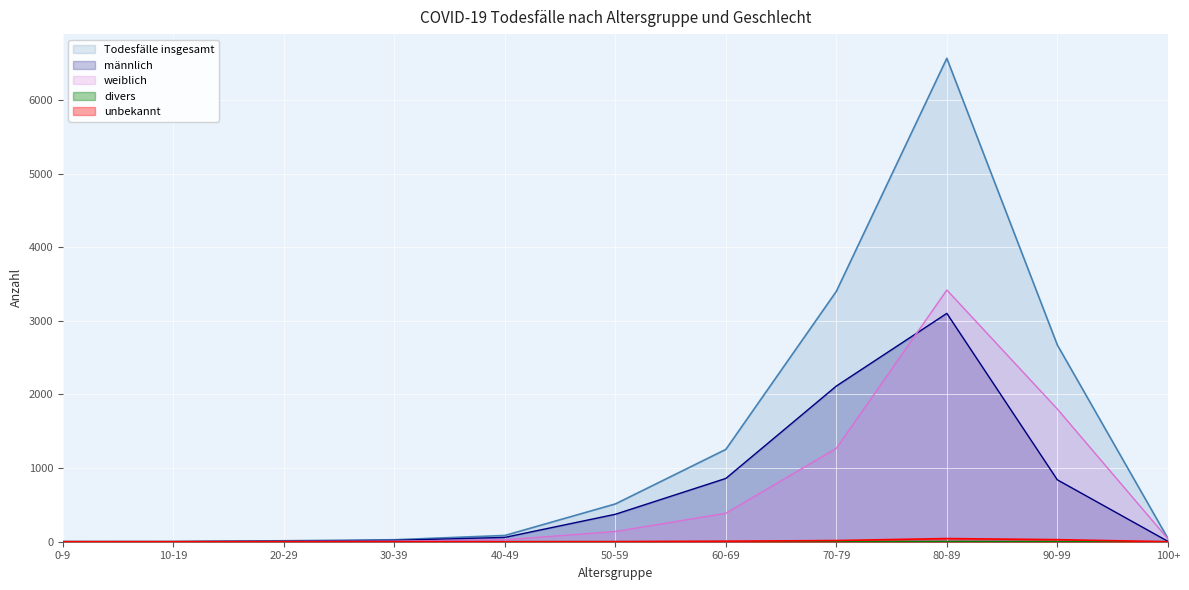

True or false: weiblich and Todesfälle insgesamt intersect in this chart.

False